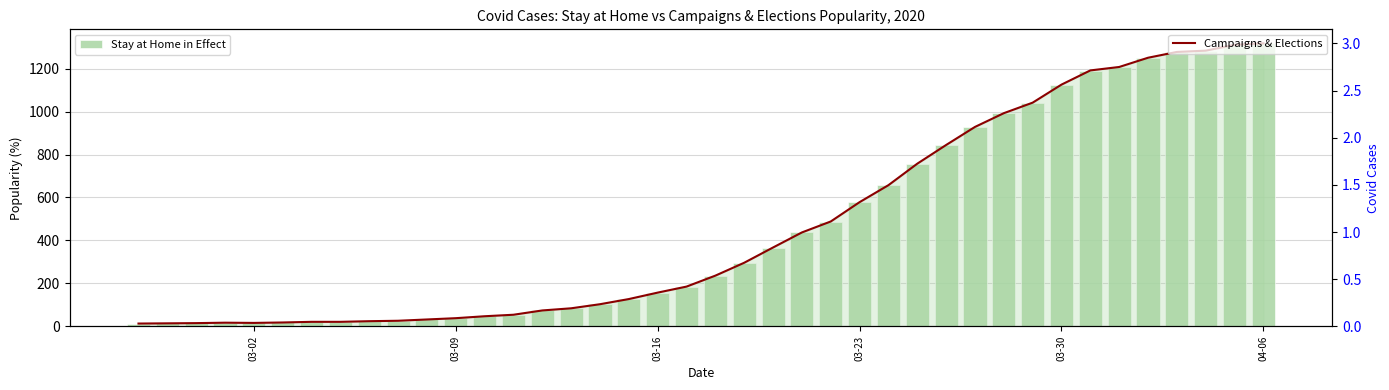

What is the difference between the maximum and second lowest values in the Campaigns & Elections series?

3.0